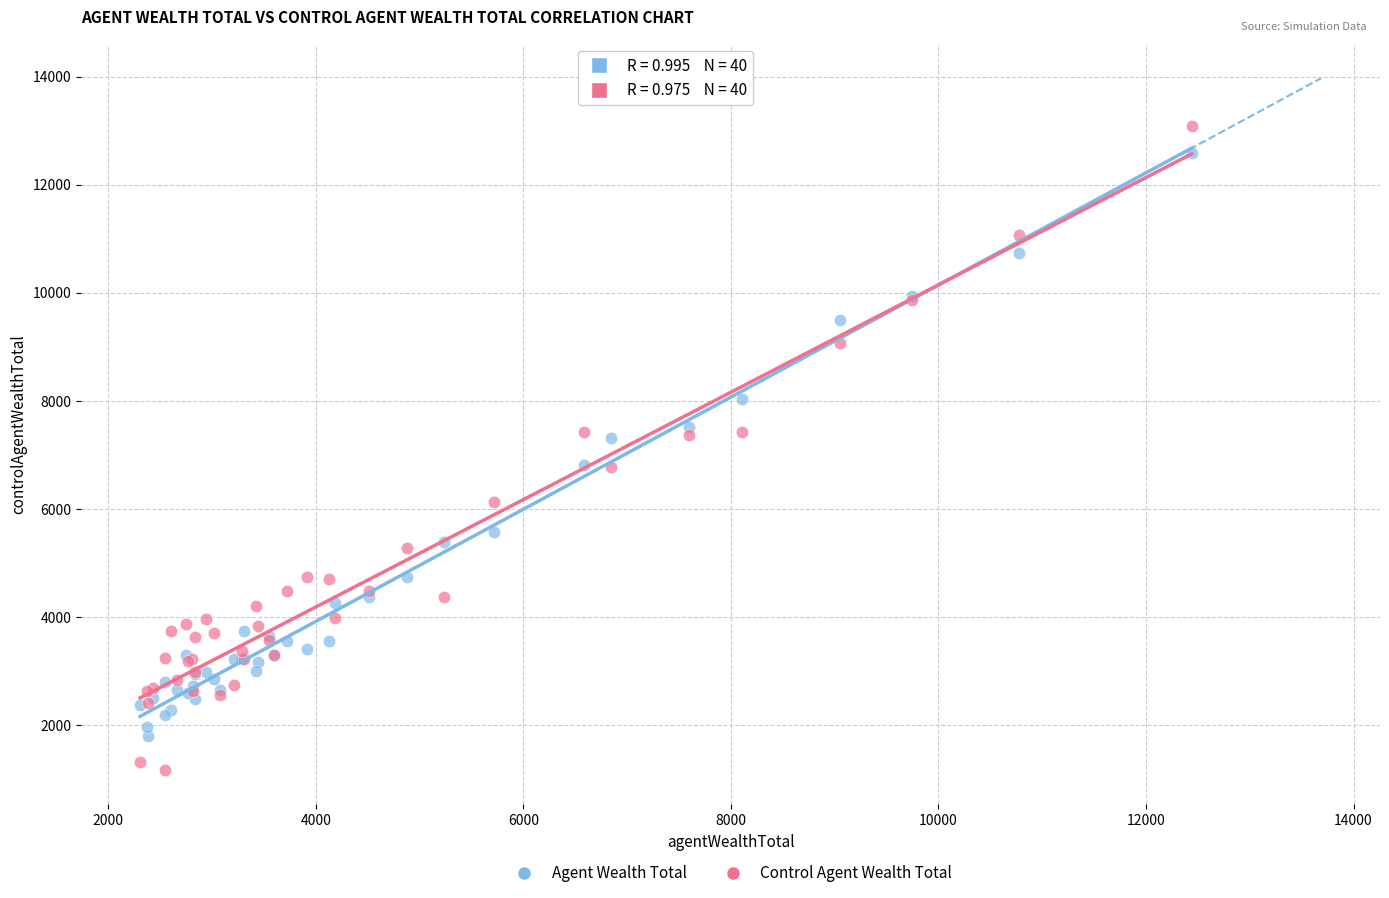

Which series has the largest Y range (max minus min)?

Control Agent Wealth Total